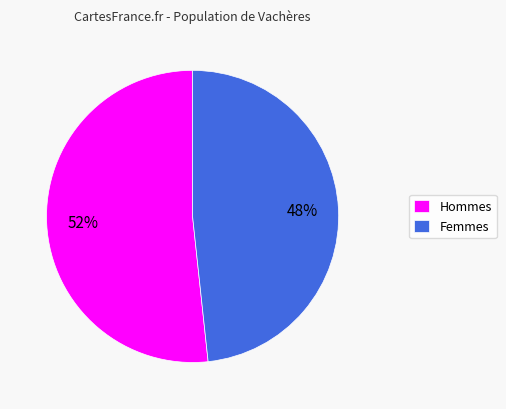

Which category has the biggest portion of the pie?

Hommes